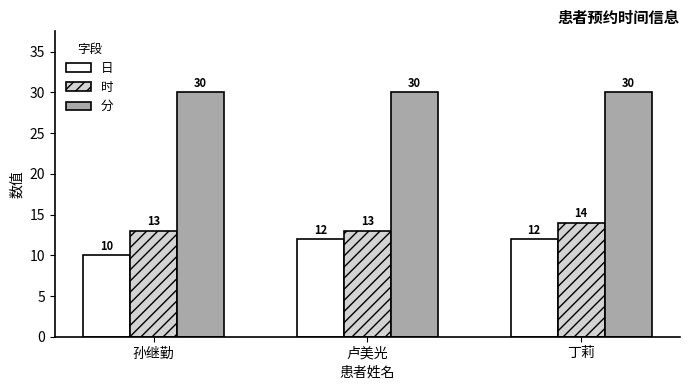

At which category is the sum across all series the highest?

丁莉